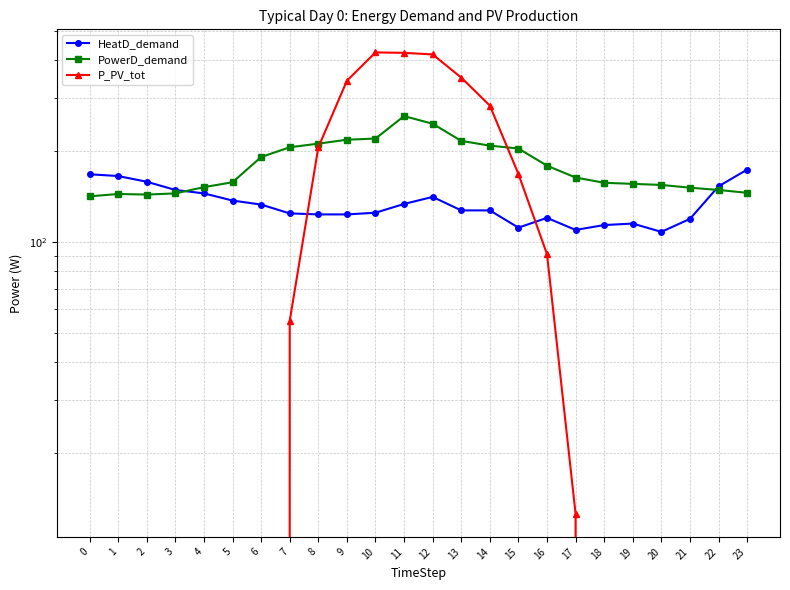

At which category is the sum across all series the highest?

11